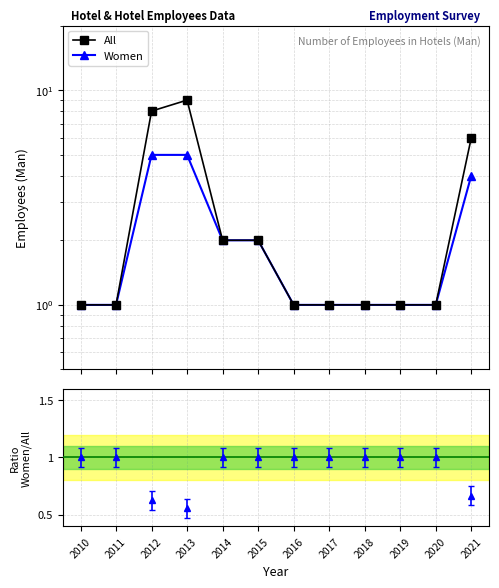

What is the approximate value of Women at 2018?

1